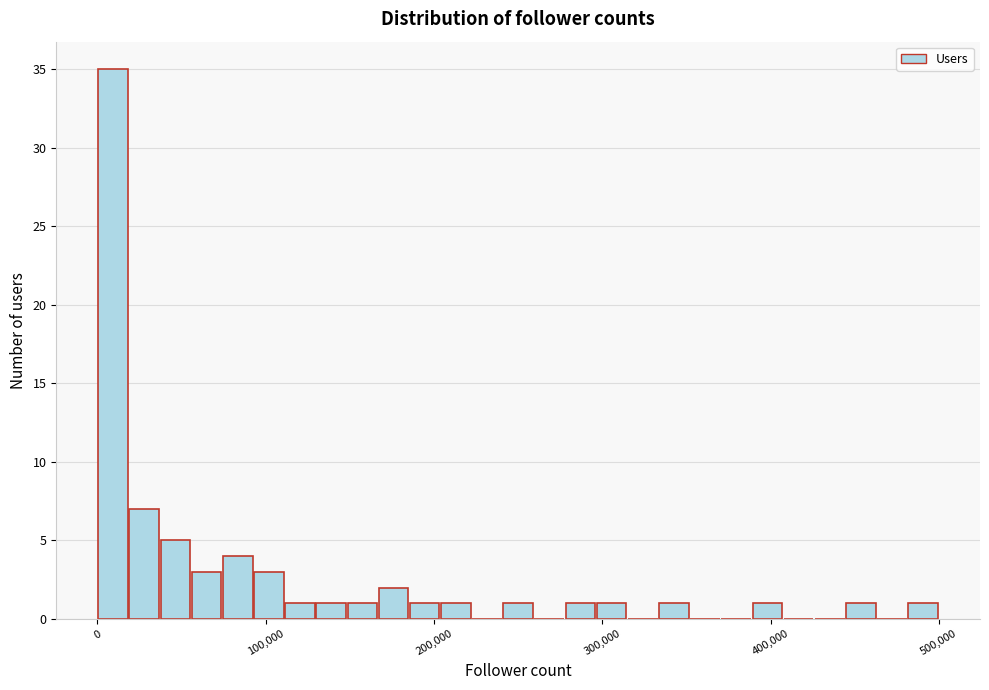

Read against the x-axis, roughly where is the centre of the tallest bar?

10000